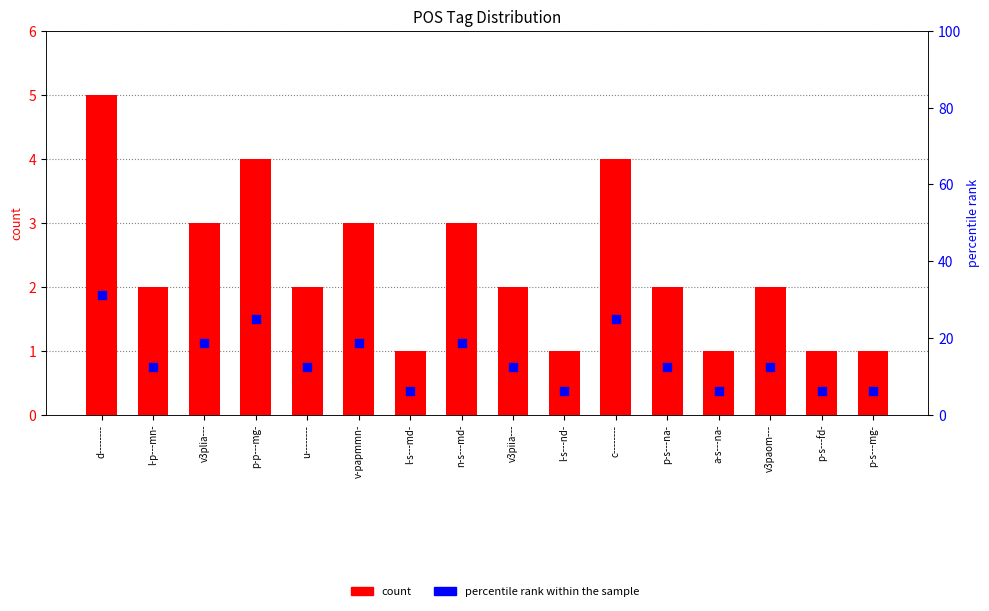

Which series has the widest spread of Y values?

percentile rank within the sample